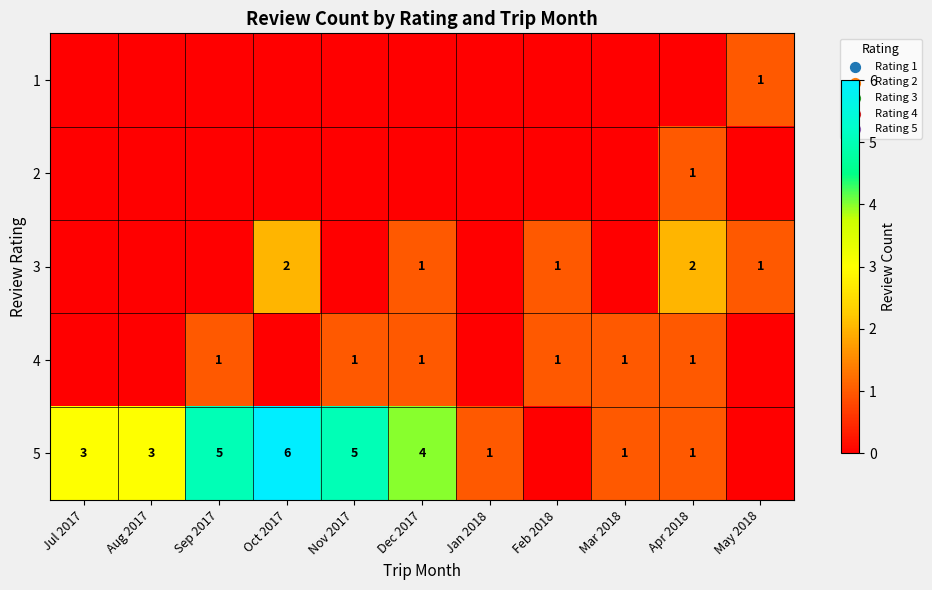

What is the spread (max minus min) of values at Jul 2017?

3